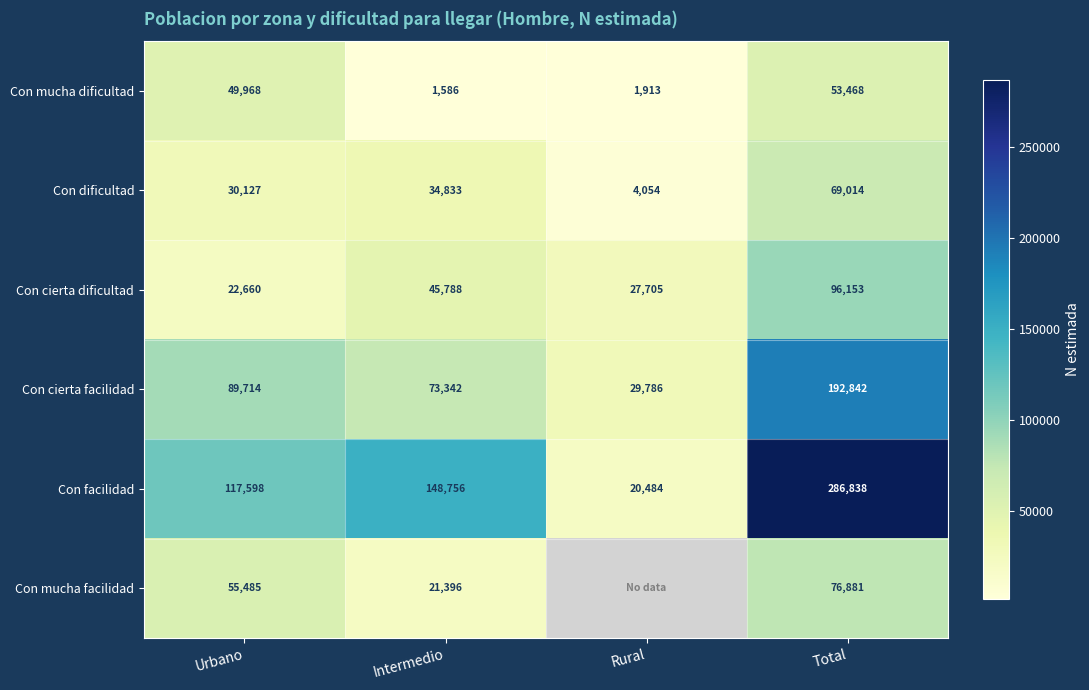

At which category is the sum across all series the highest?

Total